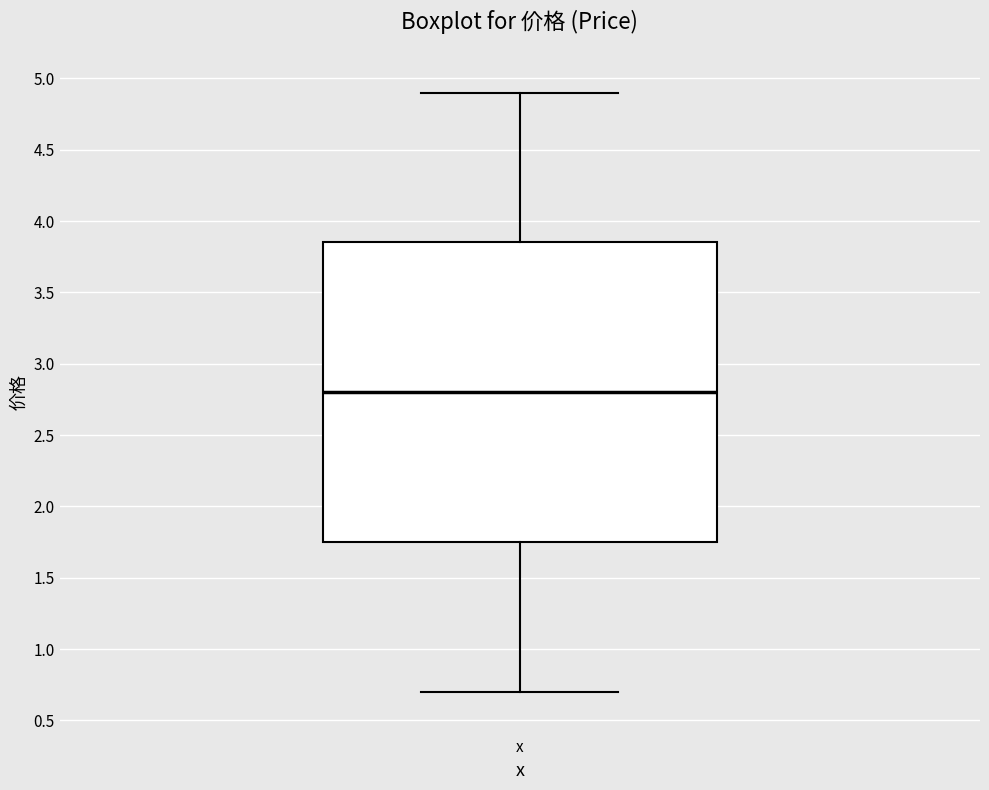

Where is the upper edge of the box for x on the y-axis? The values are not printed on the chart, so give them approximately, as read against the axis.

3.85